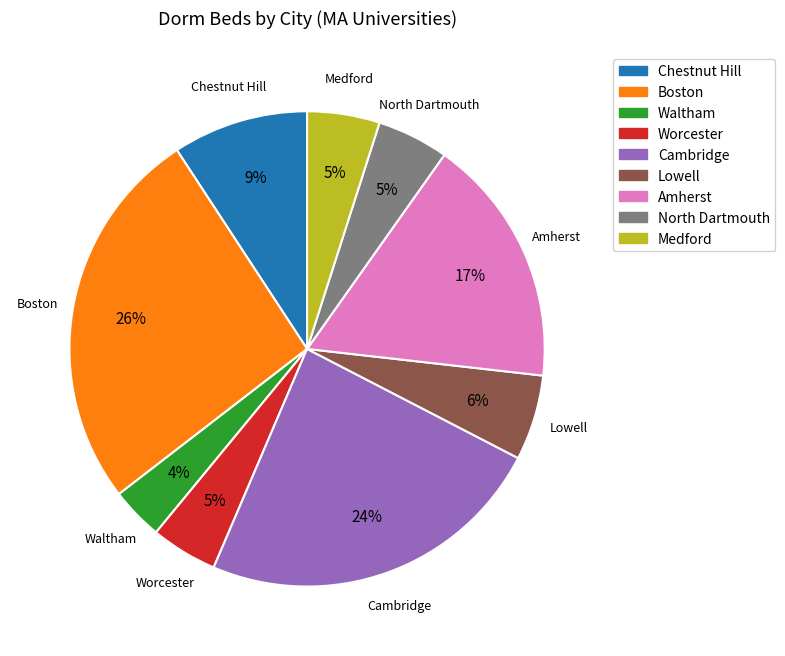

To the nearest percent, what is the average slice percentage?

11%